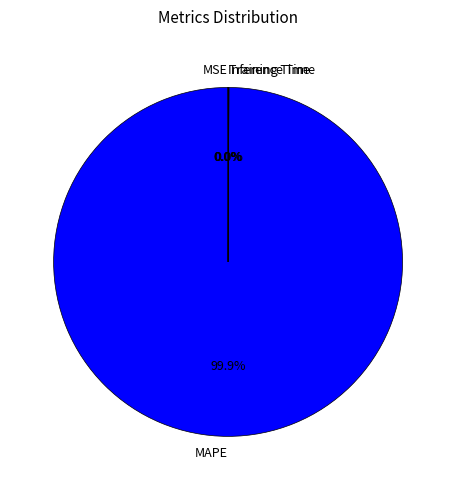

Does any single category account for the majority?

Yes